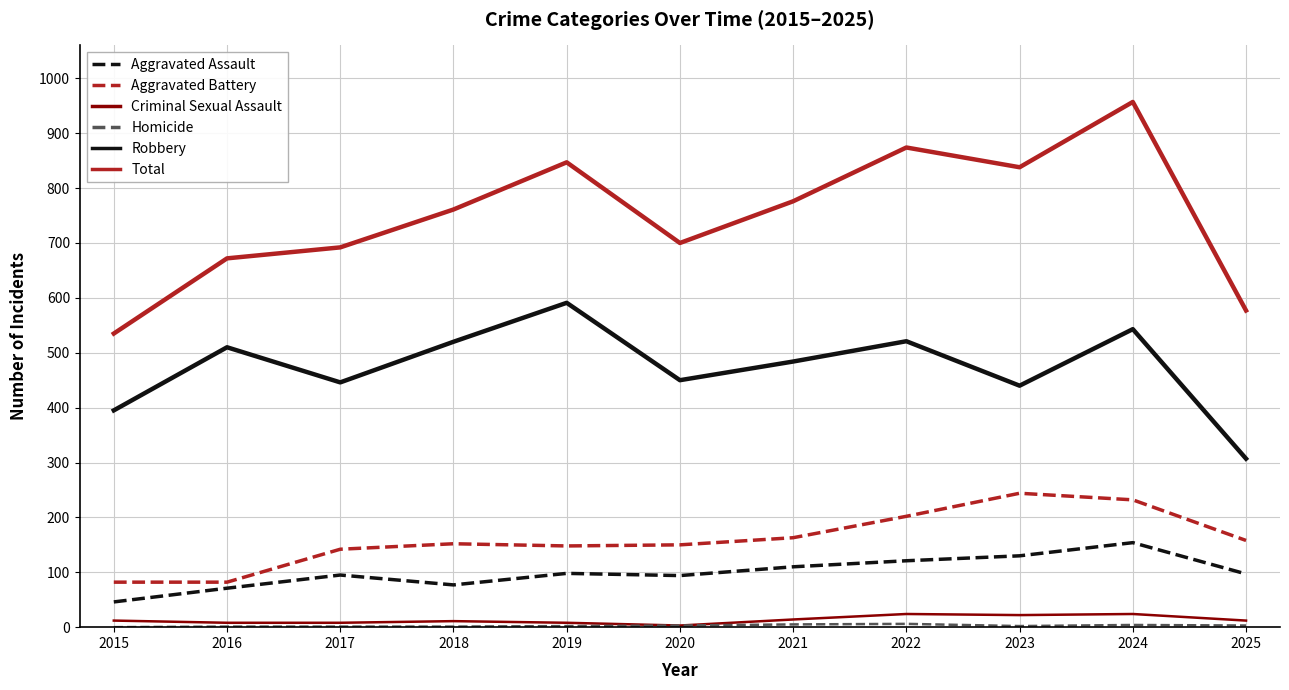

At which label does Robbery first exceed 484?

2016